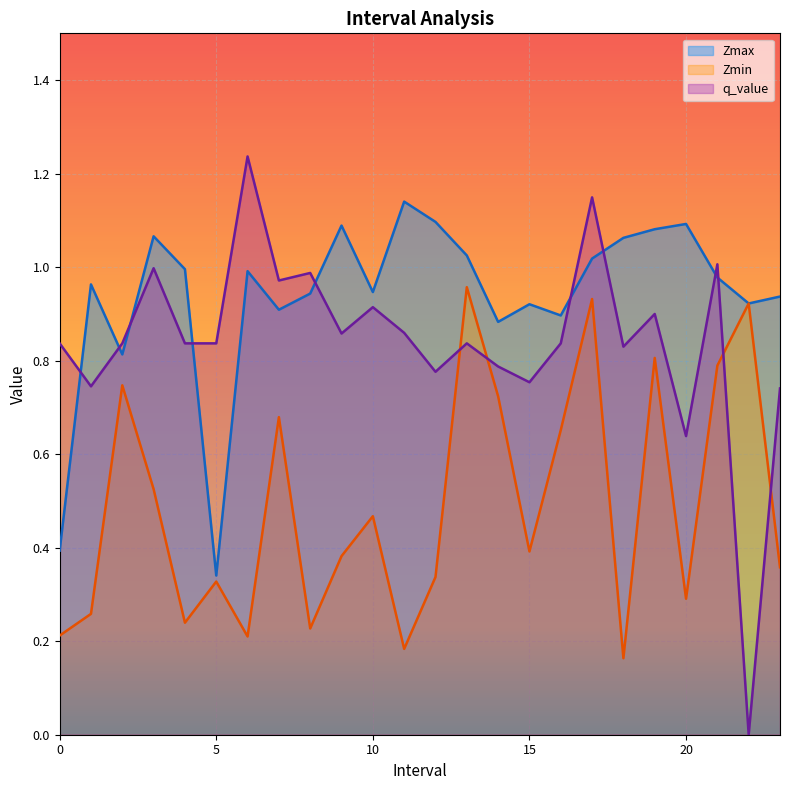

Reading left to right, transcribe all the data shown in this chart.

Zmax: 0.4	1.0	0.8	1.1	1.0	0.3	1.0	0.9	0.9	1.1	0.9	1.1	1.1	1.0	0.9	0.9	0.9	1.0	1.1	1.1	1.1	1.0	0.9	0.9
Zmin: 0.2	0.3	0.7	0.5	0.2	0.3	0.2	0.7	0.2	0.4	0.5	0.2	0.3	1.0	0.7	0.4	0.7	0.9	0.2	0.8	0.3	0.8	0.9	0.4
q_value: 0.8	0.7	0.8	1.0	0.8	0.8	1.2	1.0	1.0	0.9	0.9	0.9	0.8	0.8	0.8	0.8	0.8	1.1	0.8	0.9	0.6	1.0	0.0	0.7